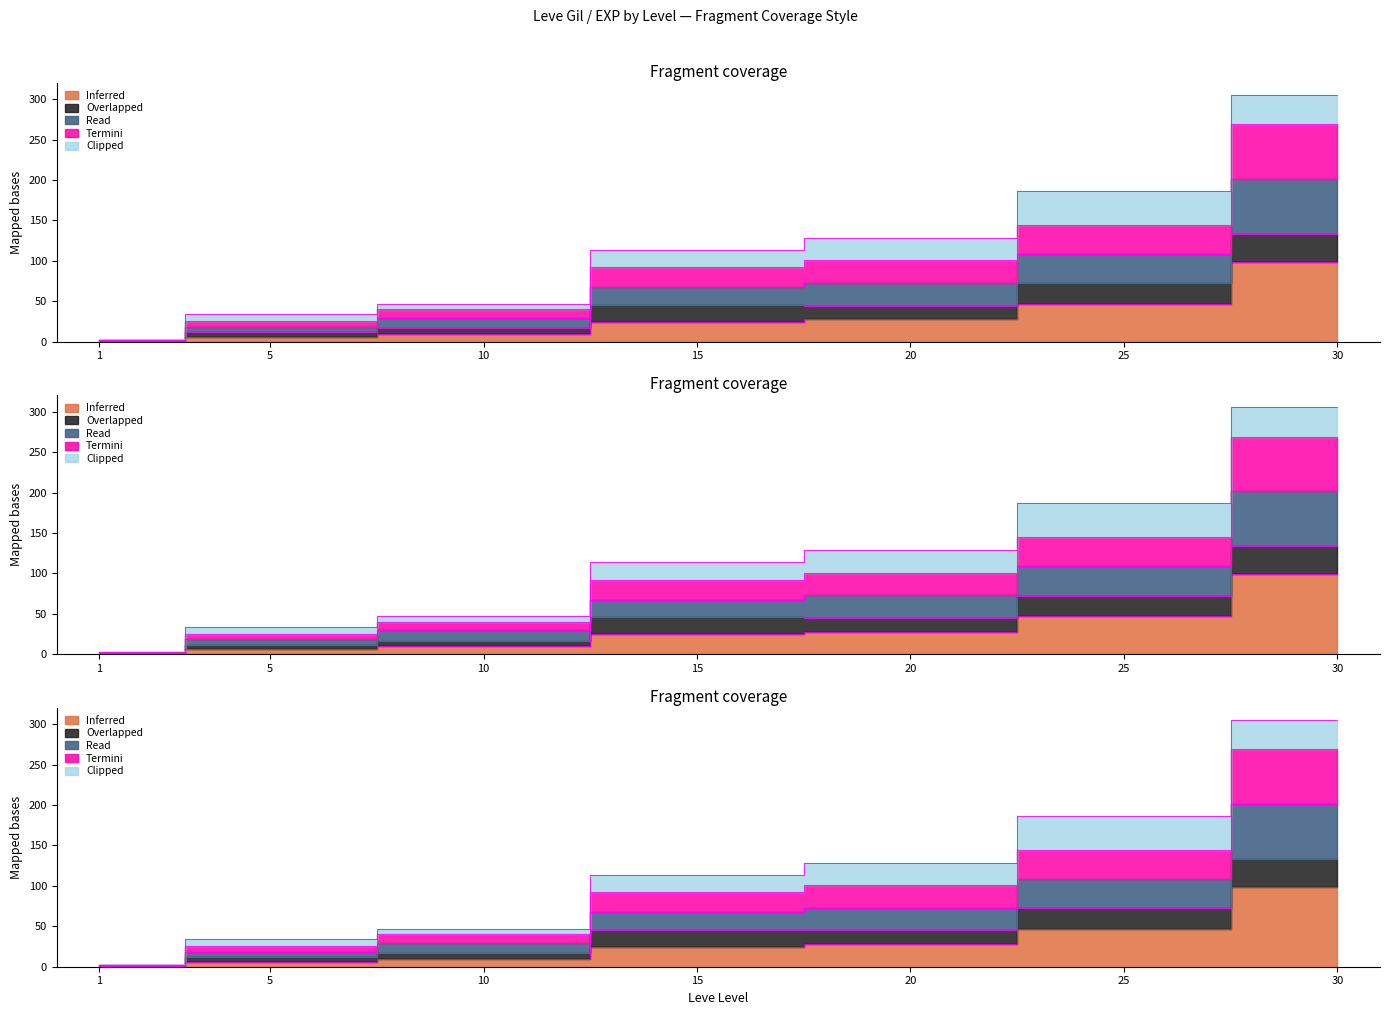

What is the average value of the Inferred series?

30.8